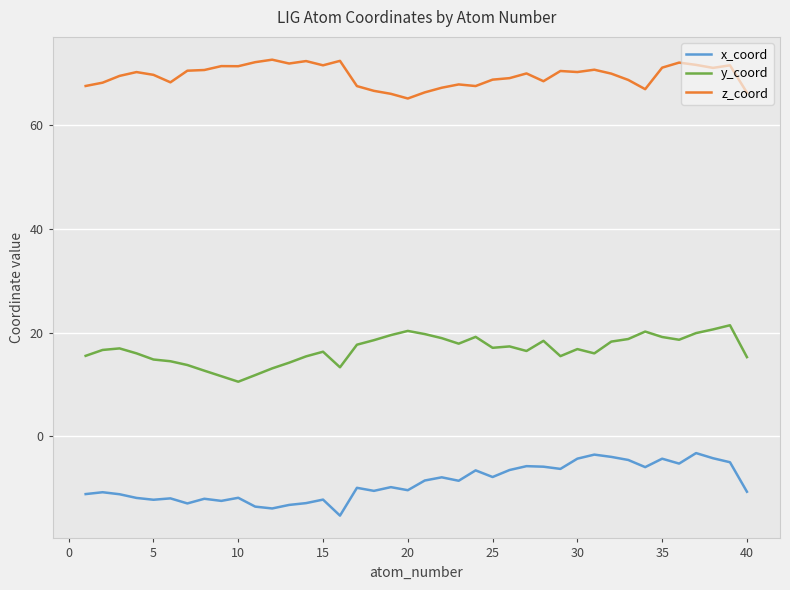

What is the difference between the maximum and minimum values in the z_coord series?

7.5